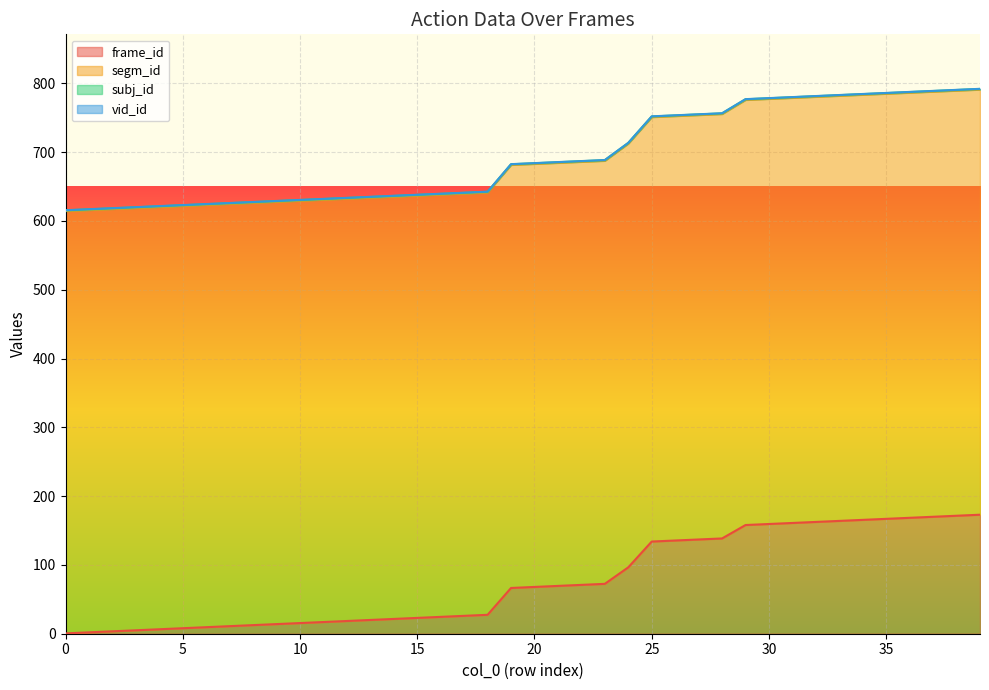

Is the value of frame_id at 12 greater than the value of segm_id at 34?

No